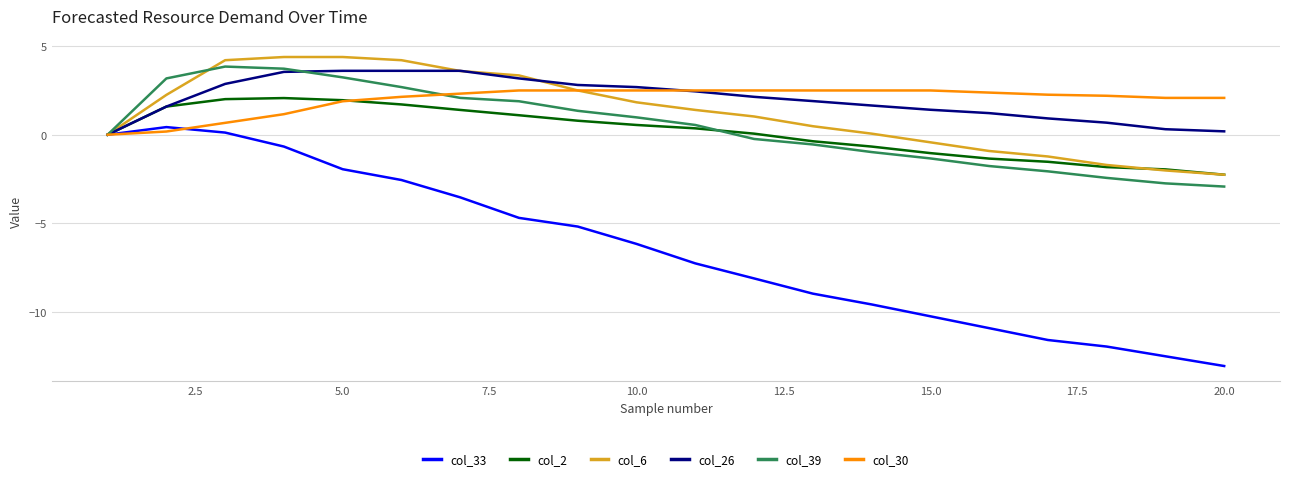

Which series has the widest spread of values?

col_33